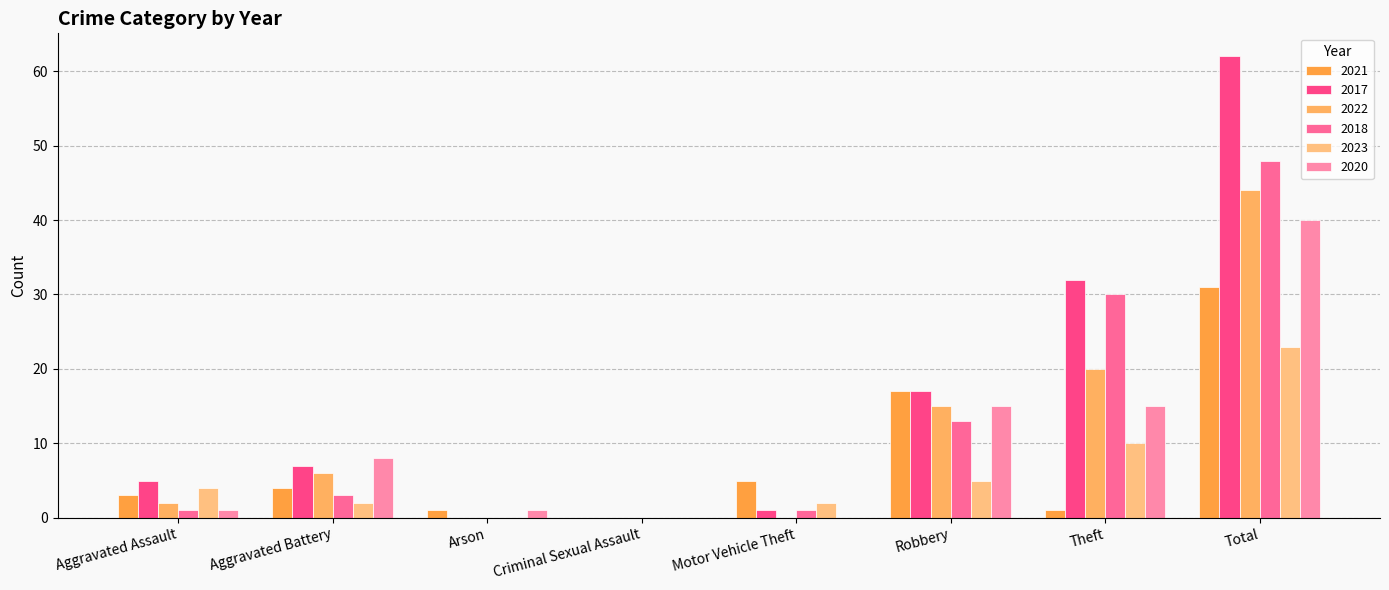

Reading right to left, transcribe all the data shown in this chart.

2021: 31	1	17	5	0	1	4	3
2017: 62	32	17	1	0	0	7	5
2022: 44	20	15	0	0	0	6	2
2018: 48	30	13	1	0	0	3	1
2023: 23	10	5	2	0	0	2	4
2020: 40	15	15	0	0	1	8	1